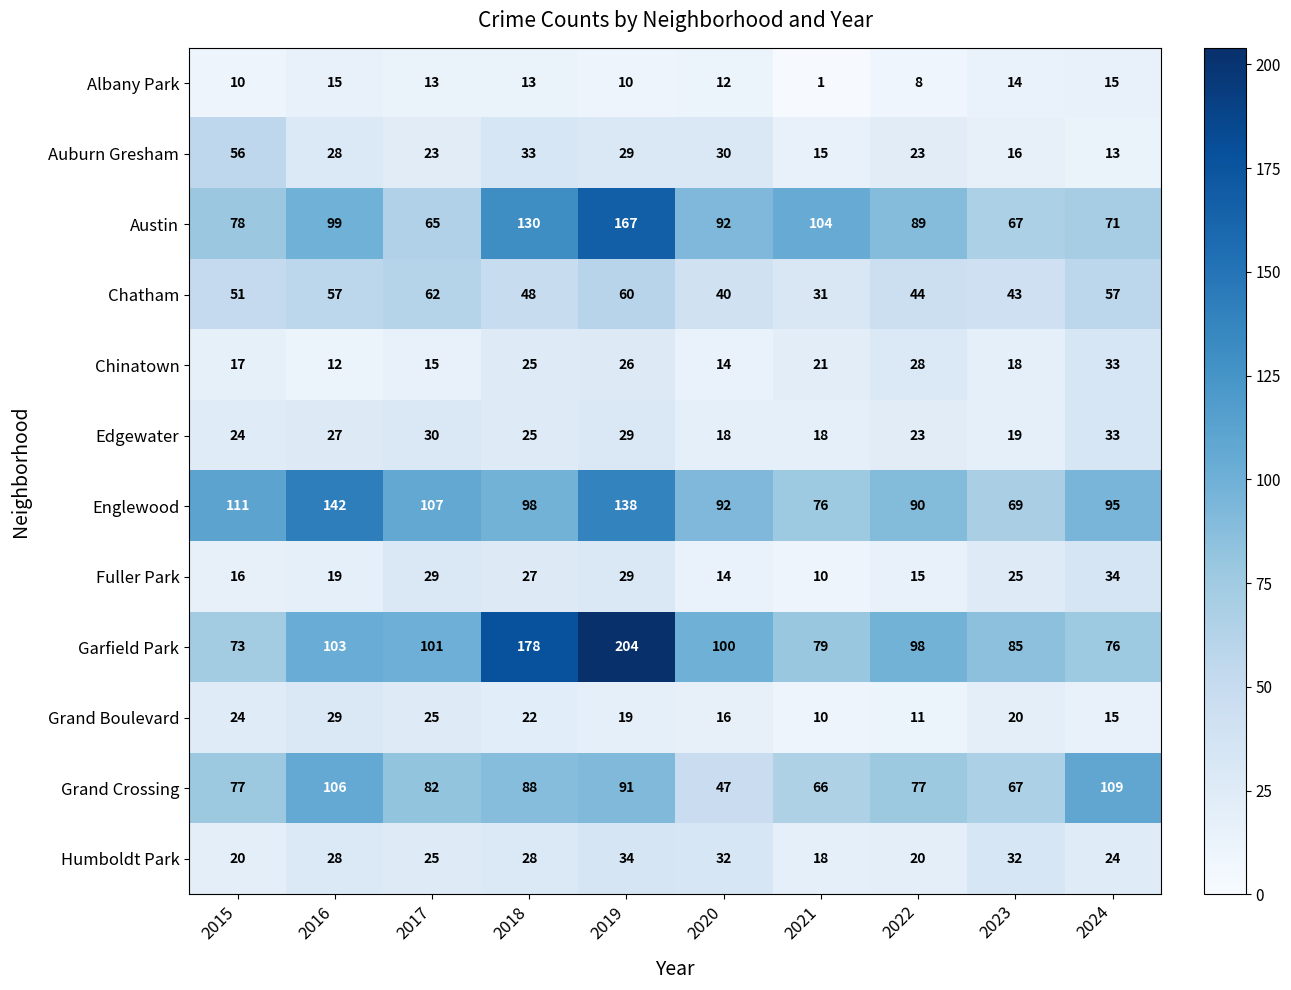

What is the average value of the Chinatown series?

21